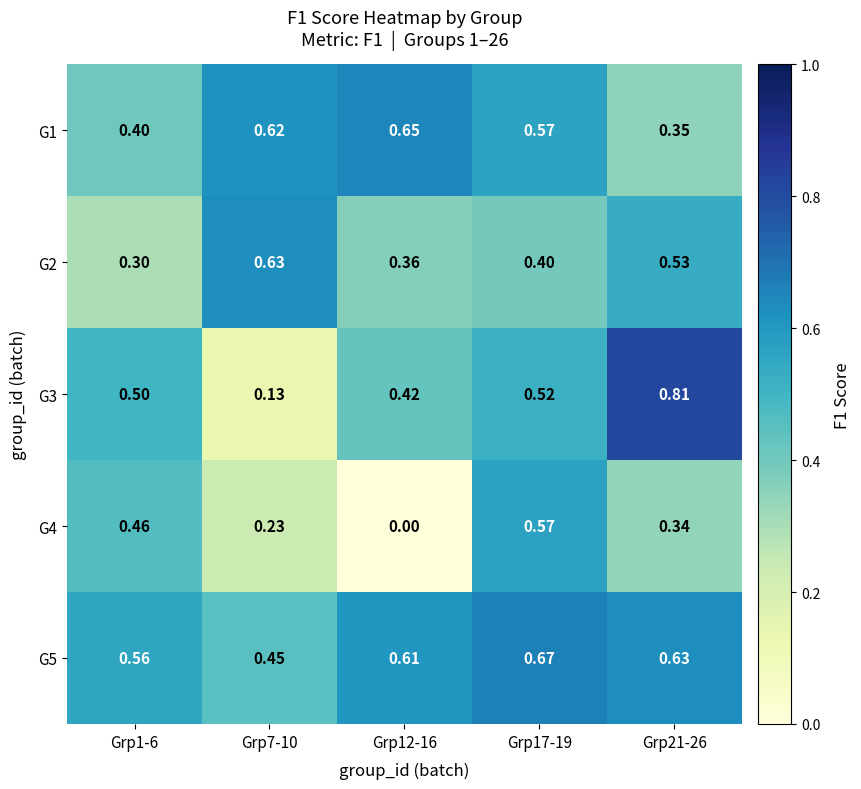

Is the value of G5 at Grp17-19 greater than the value of G3 at Grp17-19?

Yes